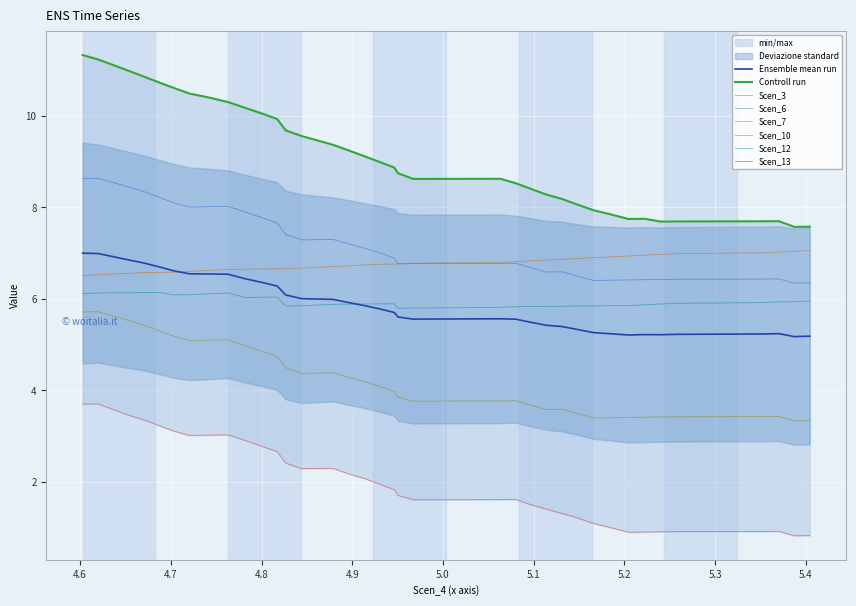

The value of Scen_6 at 5.096990643454858 is 6.7. True or false?

True